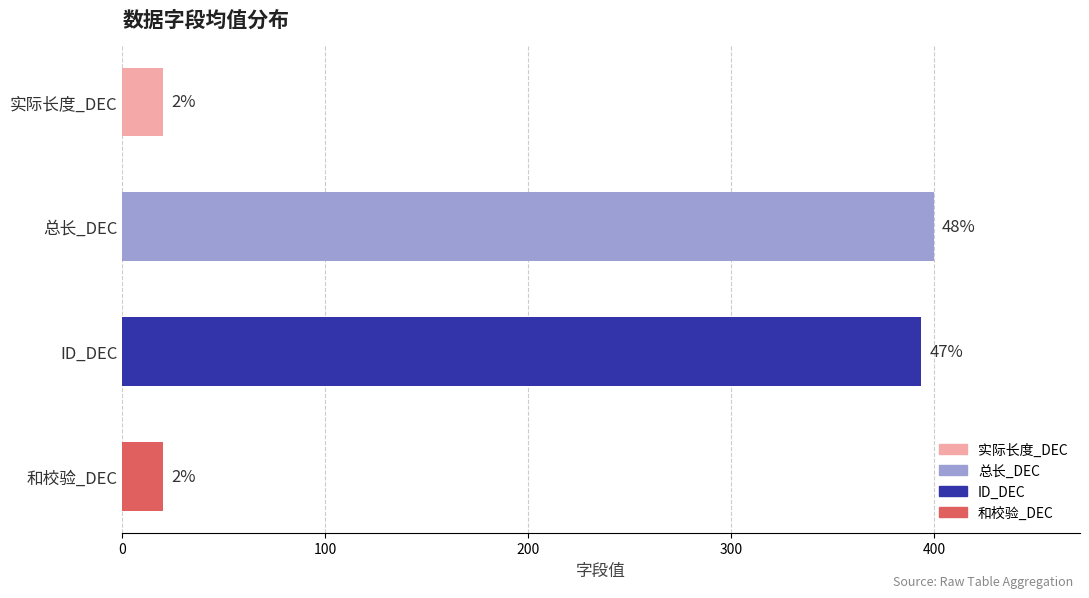

What is the maximum value shown in the chart?

400